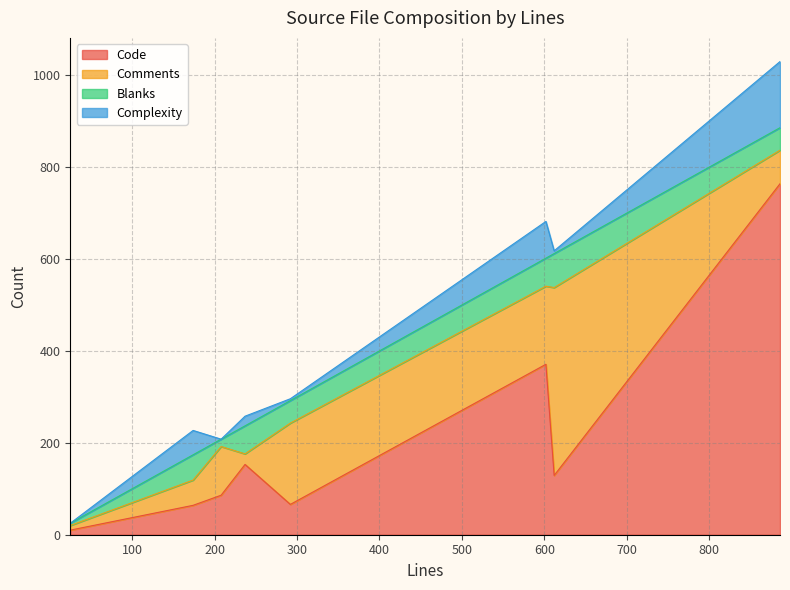

The value of Blanks at json_tokener.h is 16. True or false?

True